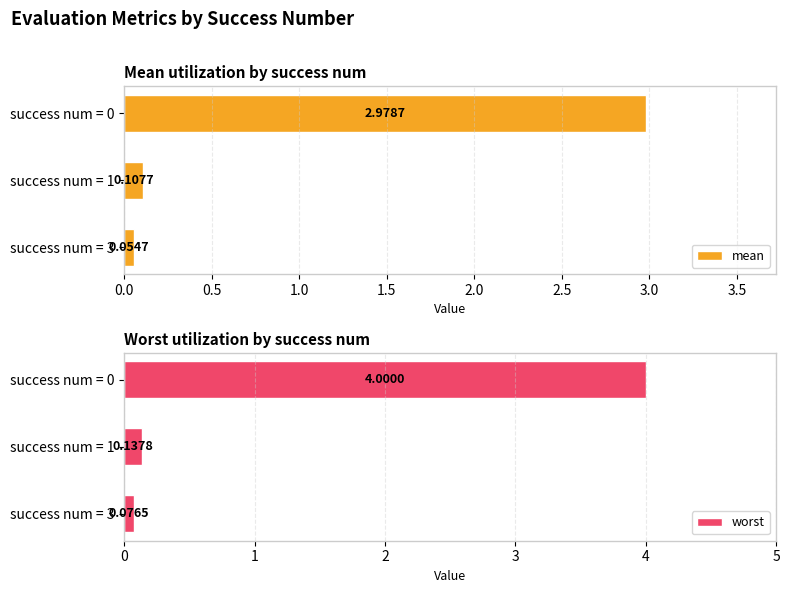

What is the lowest value of the worst series?

0.1